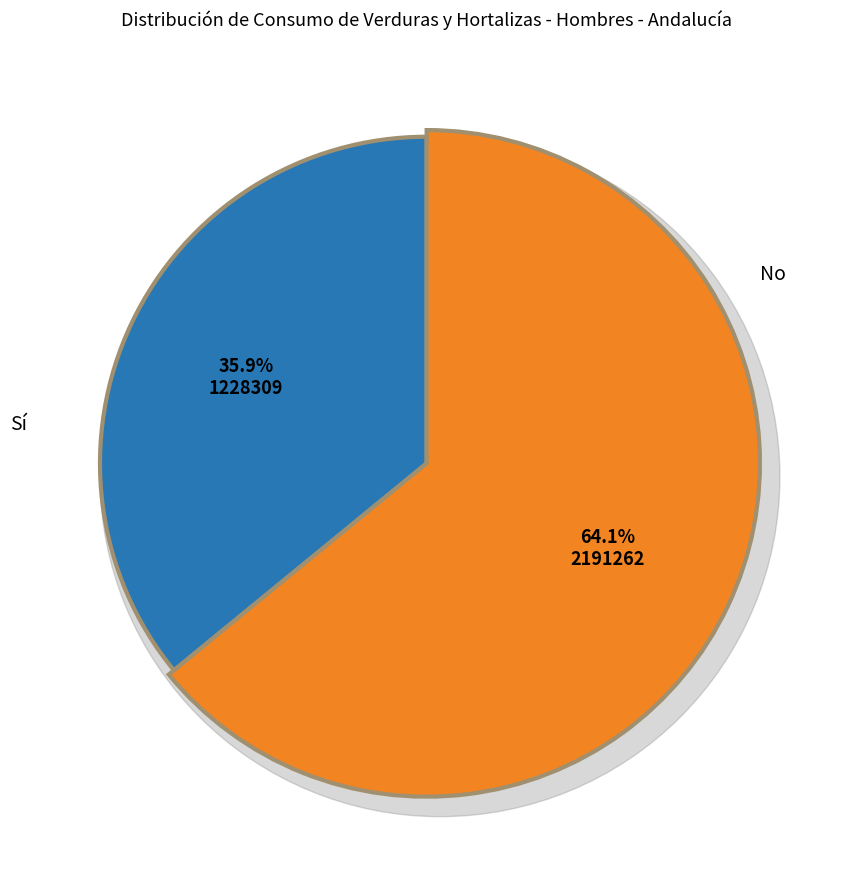

Which category has the biggest portion of the pie?

No